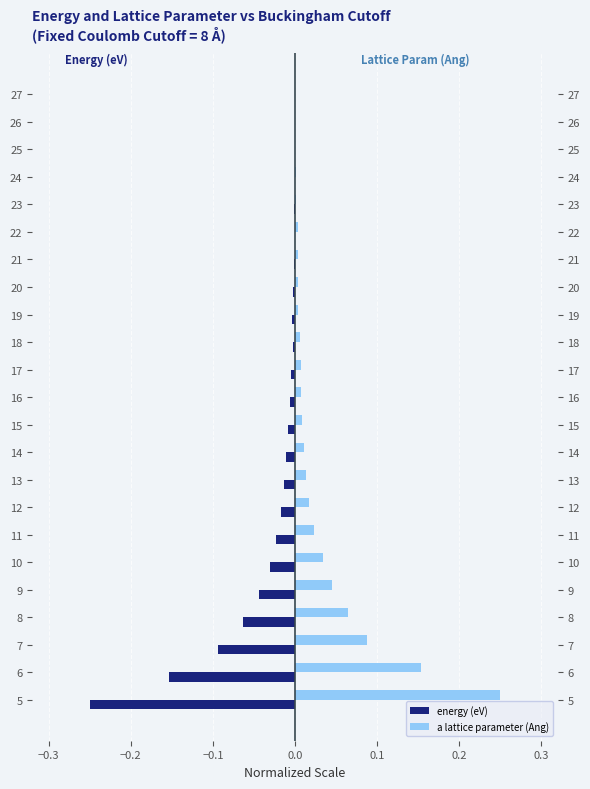

What is the difference between the maximum and minimum values in the energy (eV) series?

0.2